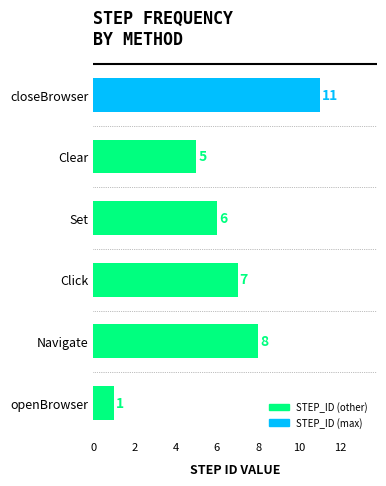

What is the difference between the maximum and minimum values?

10